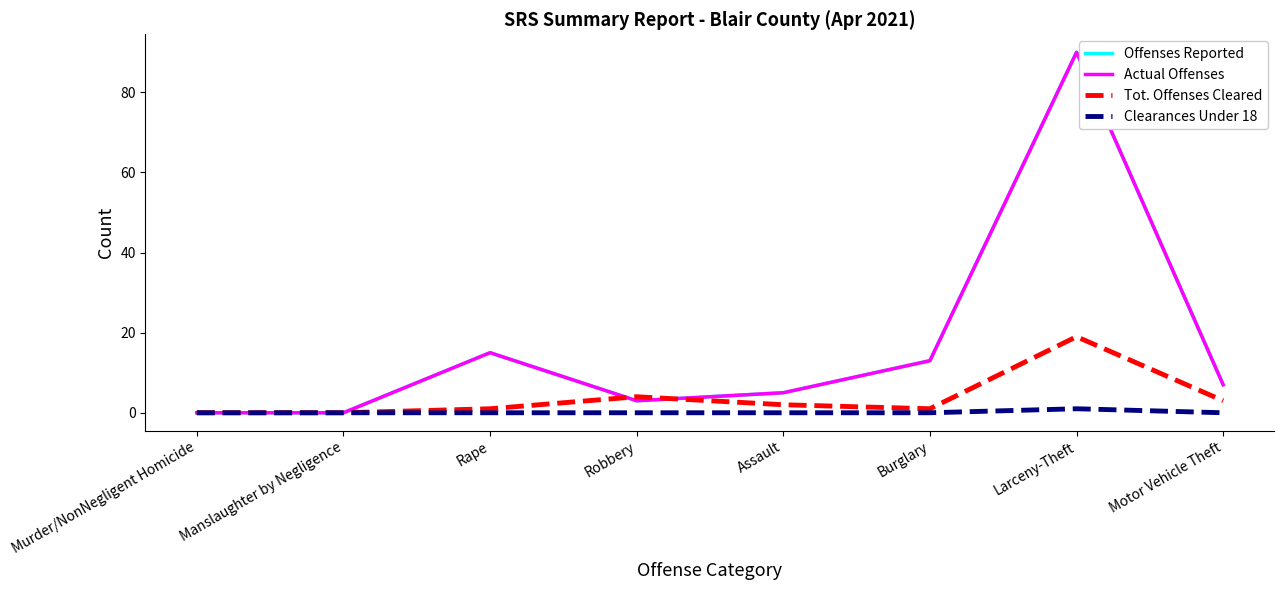

Does the chart display data point markers on the line(s)?

No